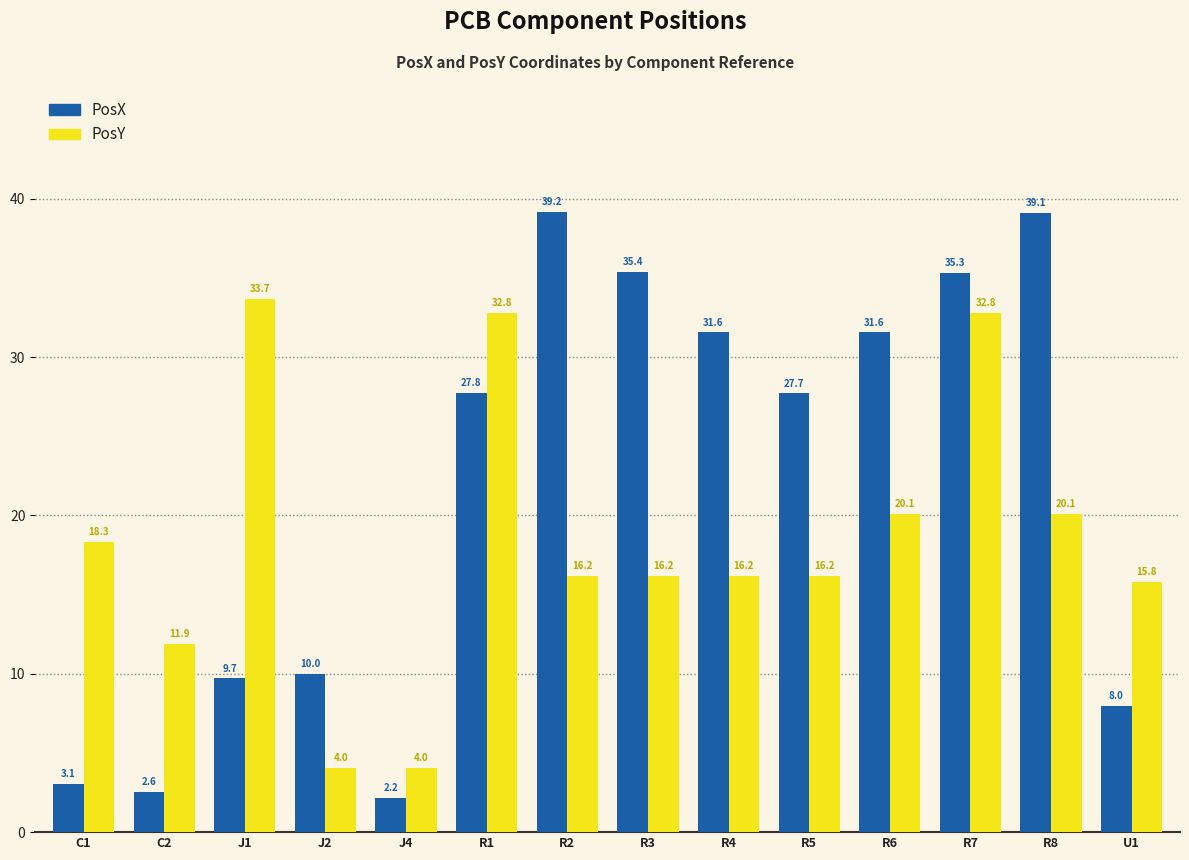

What is the value of the PosY bar at the 8th from the left?

16.2